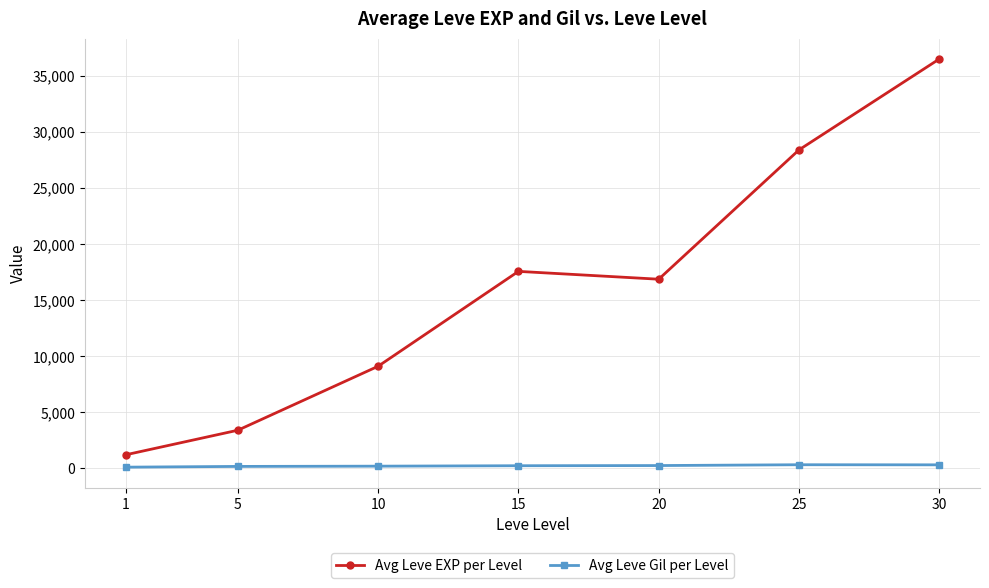

What are all the series names shown in the legend?

Avg Leve EXP per Level, Avg Leve Gil per Level